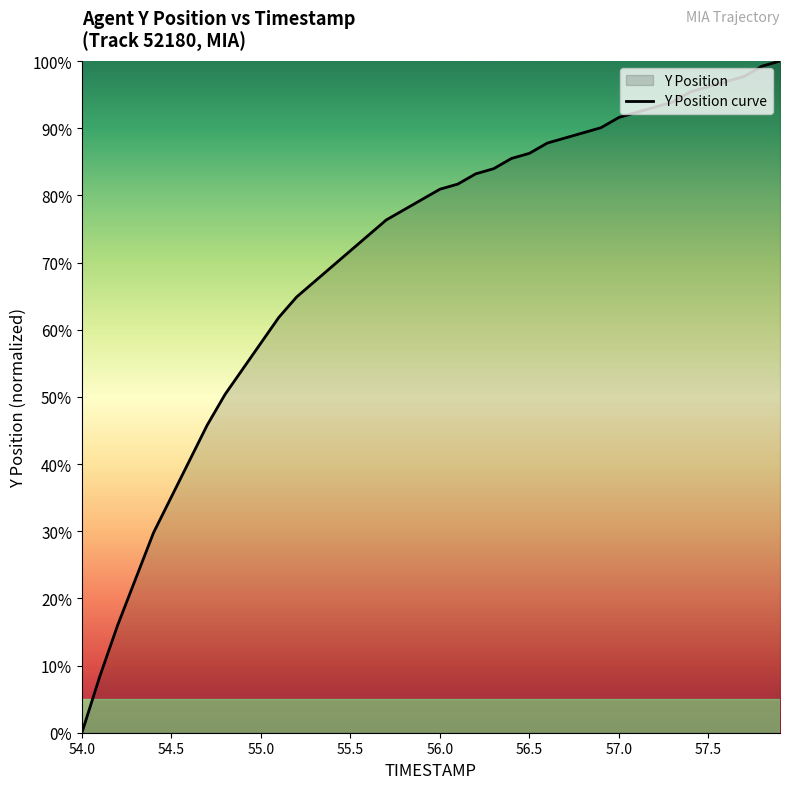

What is the difference between the maximum and minimum values?

100.0